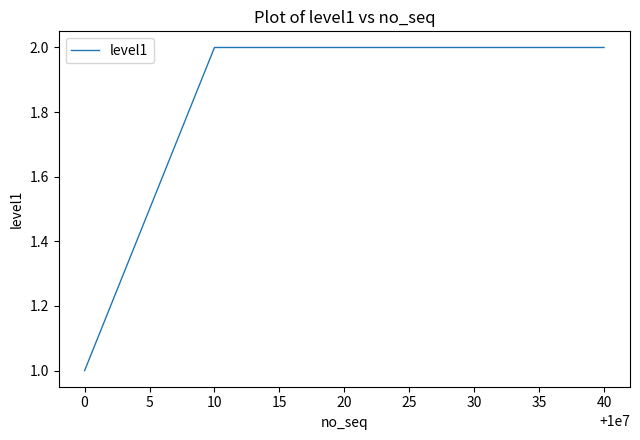

What is the average value?

2